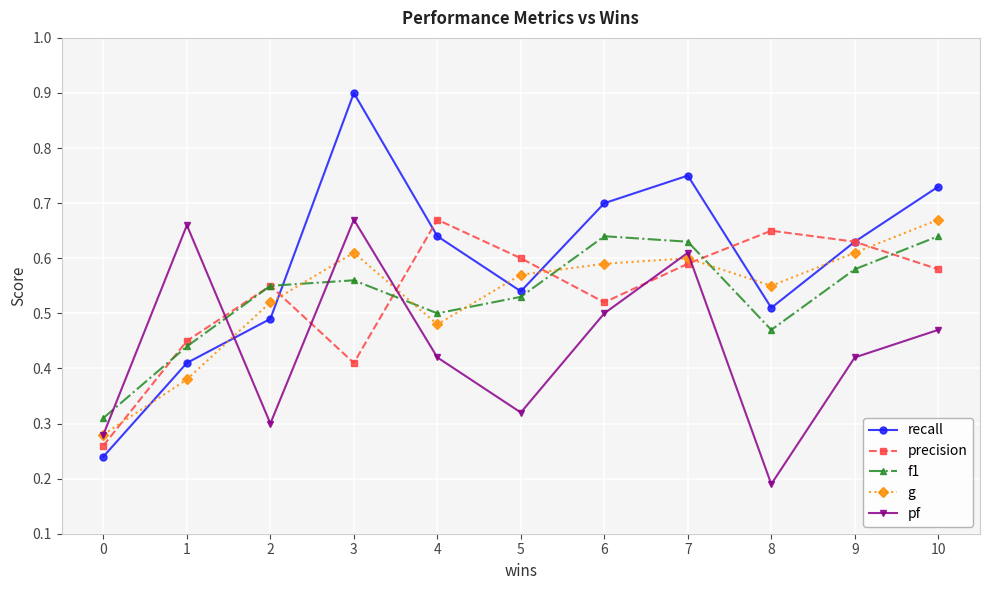

Is it true that precision equals 0.6 at 5?

True